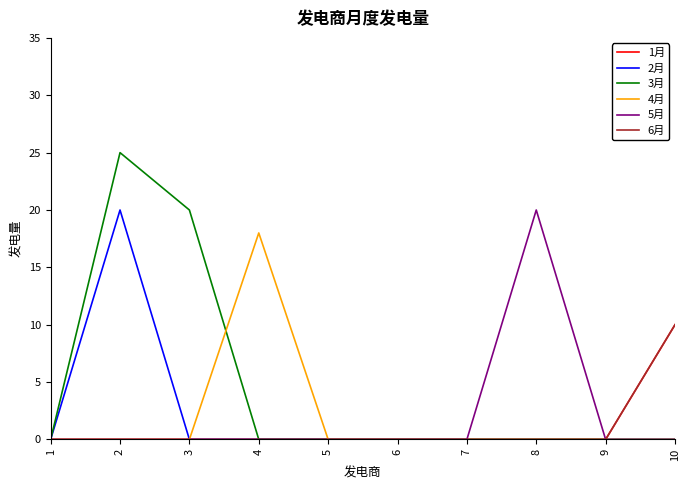

Which category has the highest value in the 6月 series?

10